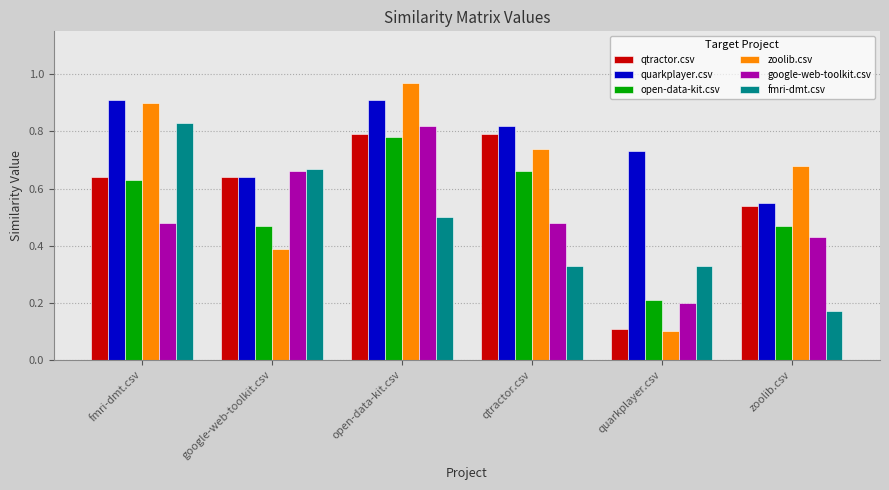

True or false: quarkplayer.csv has a value of 0.8 at qtractor.csv.

True